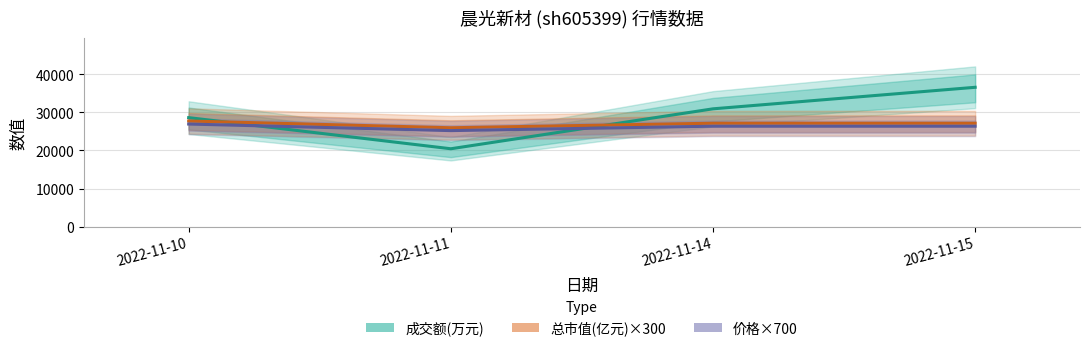

What is the smallest value displayed?

20436.0